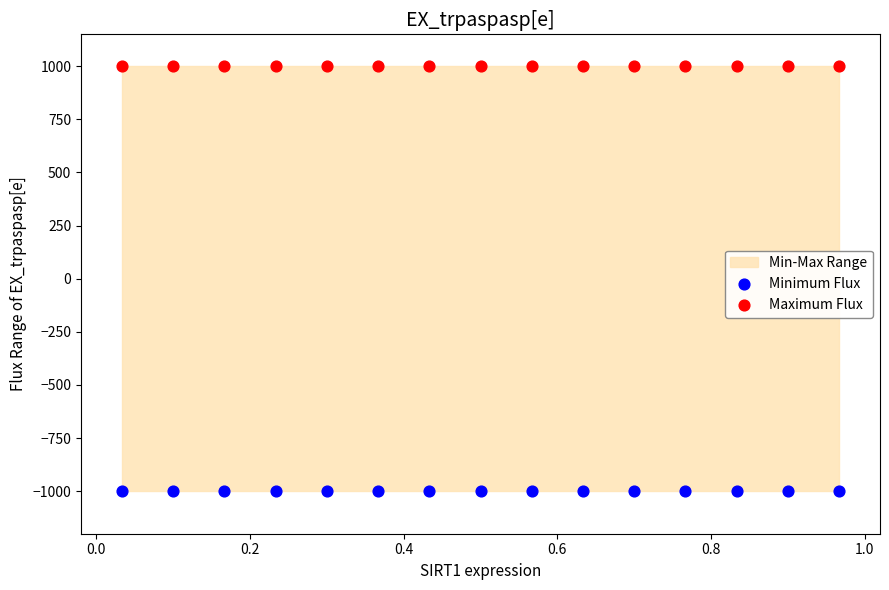

Which series reaches the maximum Y coordinate?

Maximum Flux